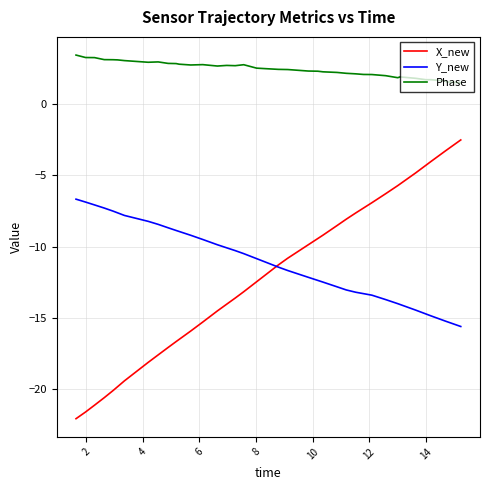

List the series in order of their peak value, lowest first.

Y_new, X_new, Phase